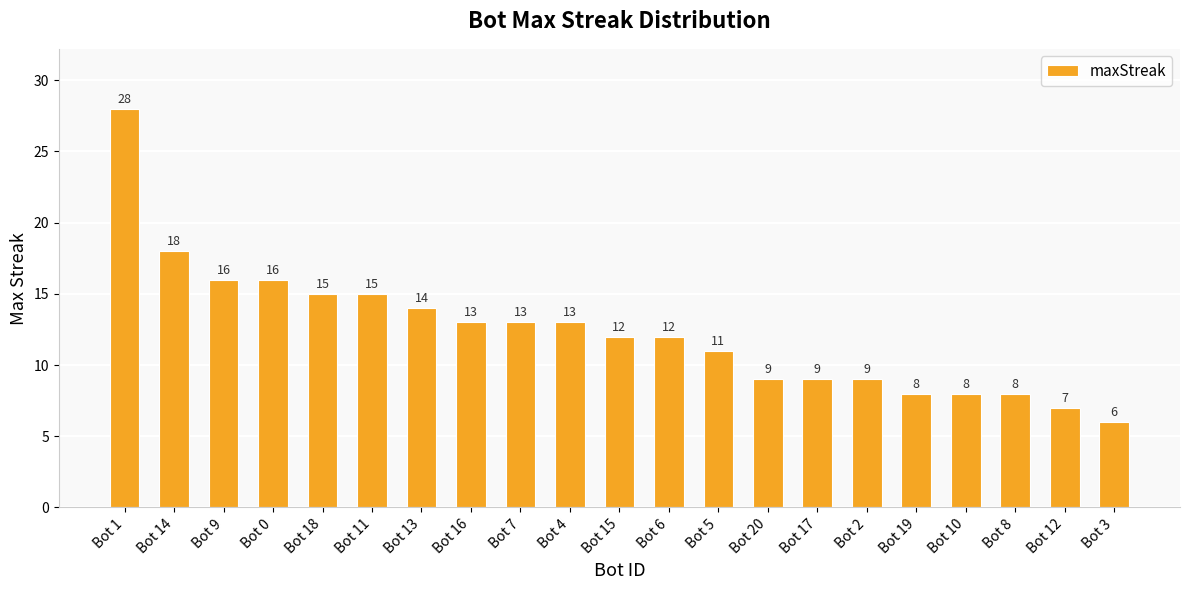

What is the label of the 15th bar from the right?

Bot 13